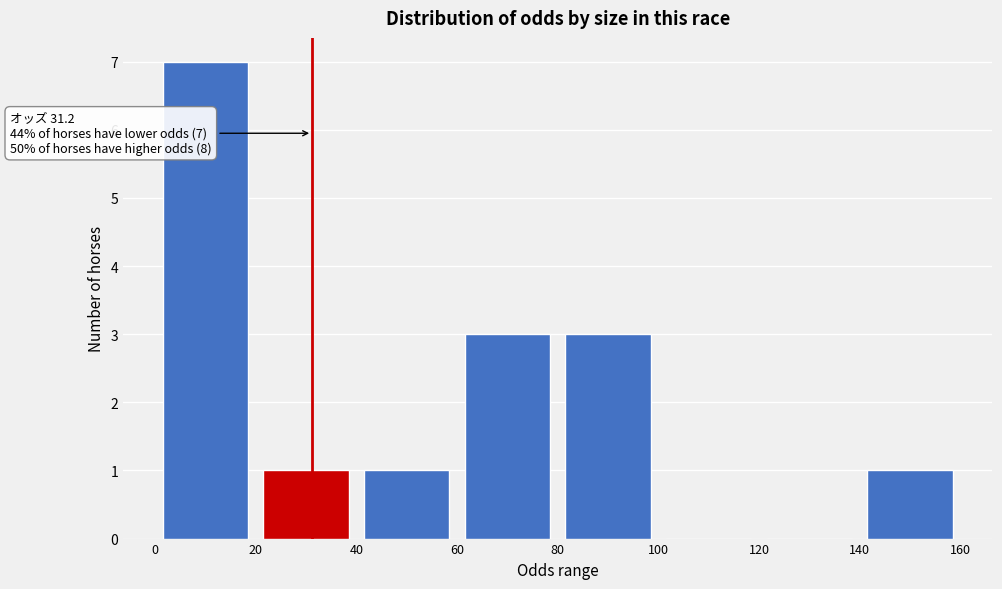

Which range on the x-axis has the tallest bar?

0 to 20